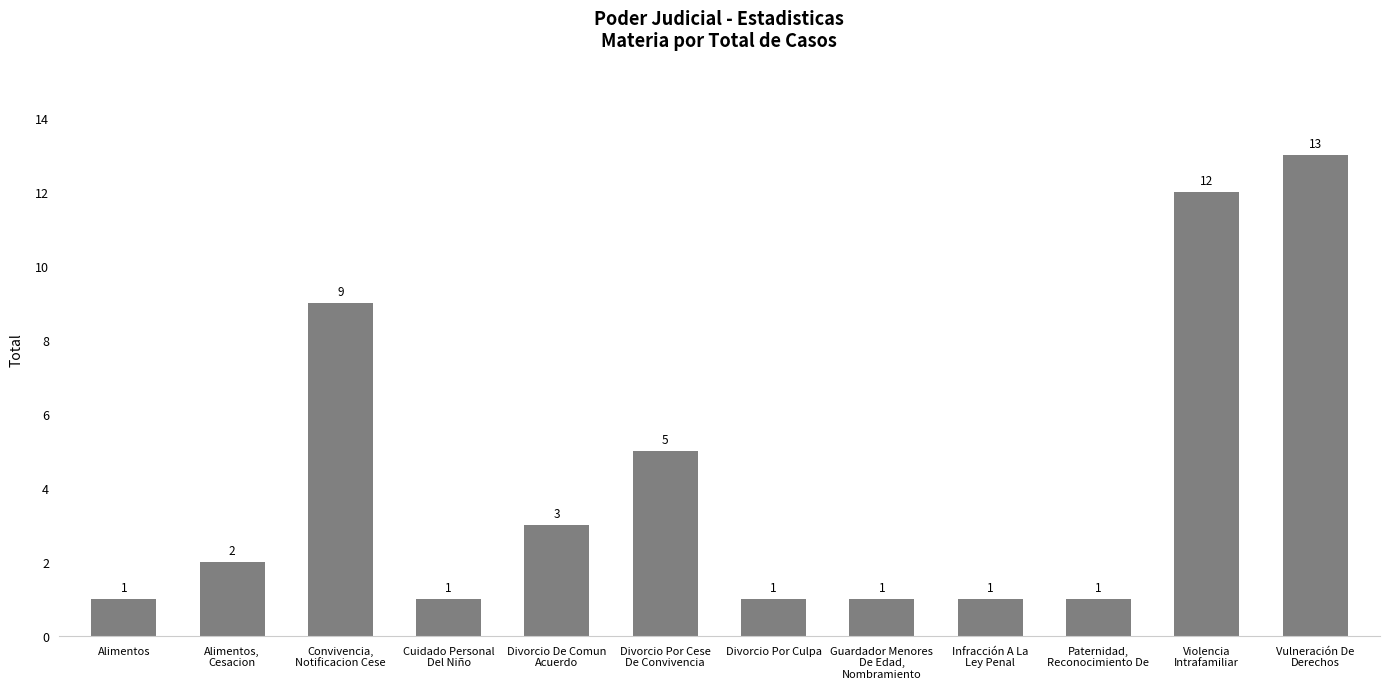

What is the difference between the values at Alimentos,
Cesacion and Violencia
Intrafamiliar?

10